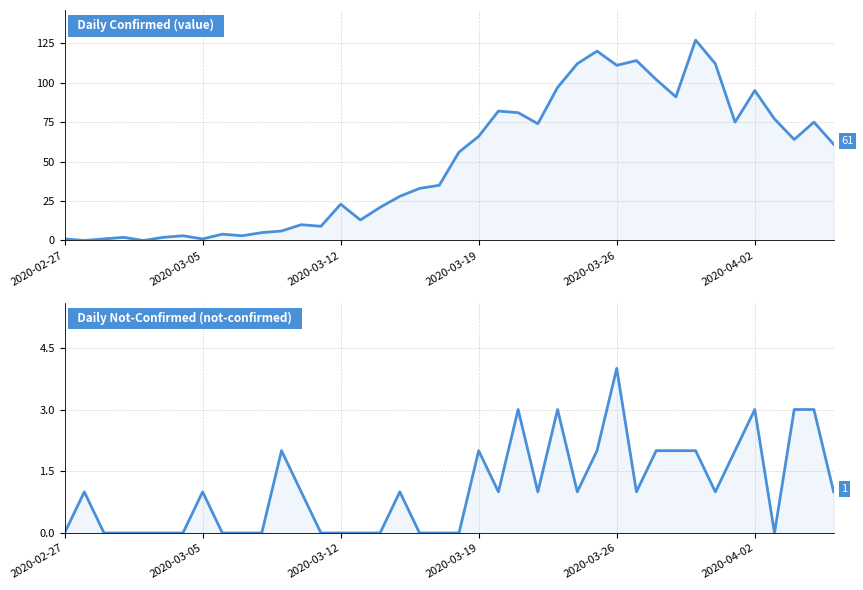

Which series ends up on top after the final intersection of value and not-confirmed?

value